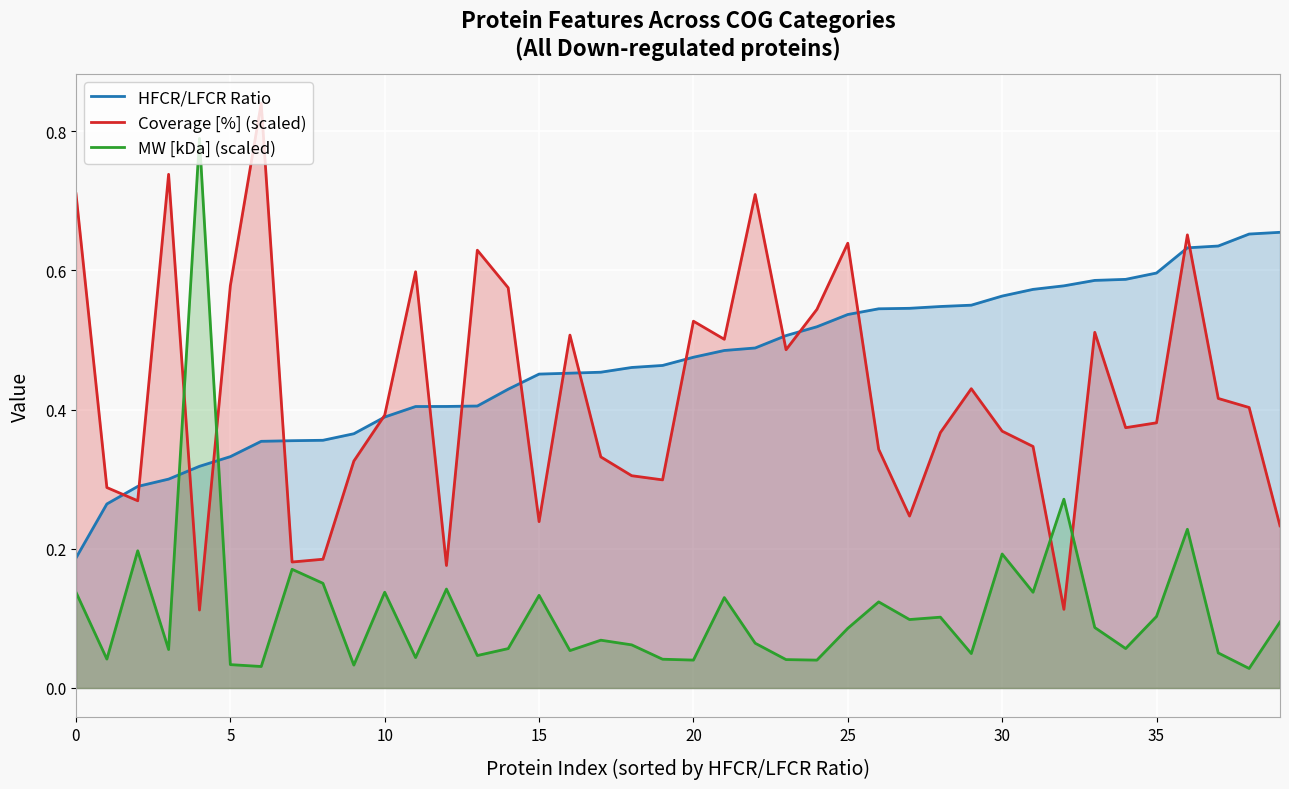

Between 30 and 19, which is larger?

30